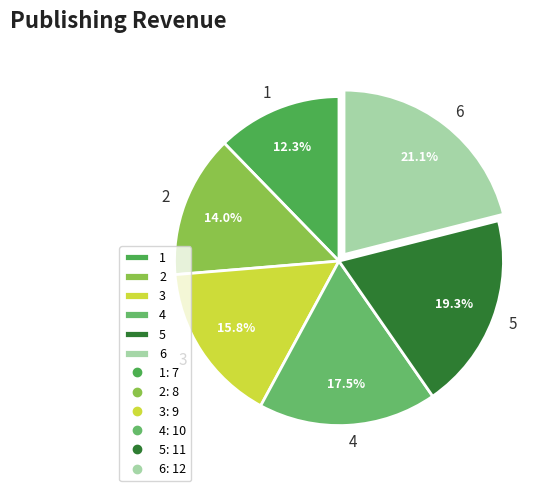

Count the number of slices in the pie.

6